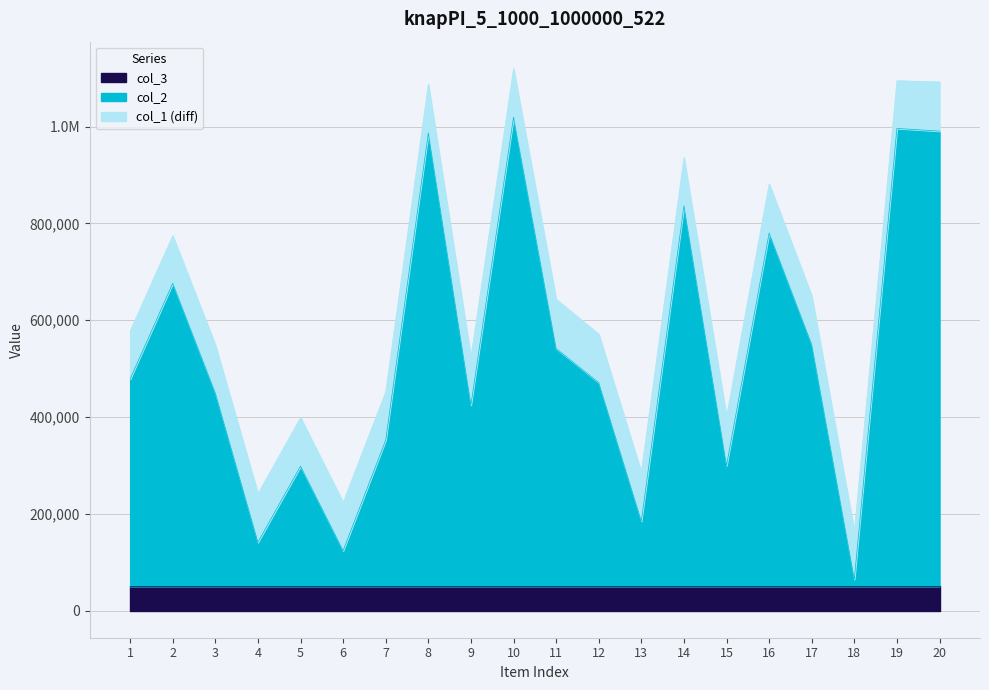

What is the difference between the maximum and minimum values in the col_2 series?

954595